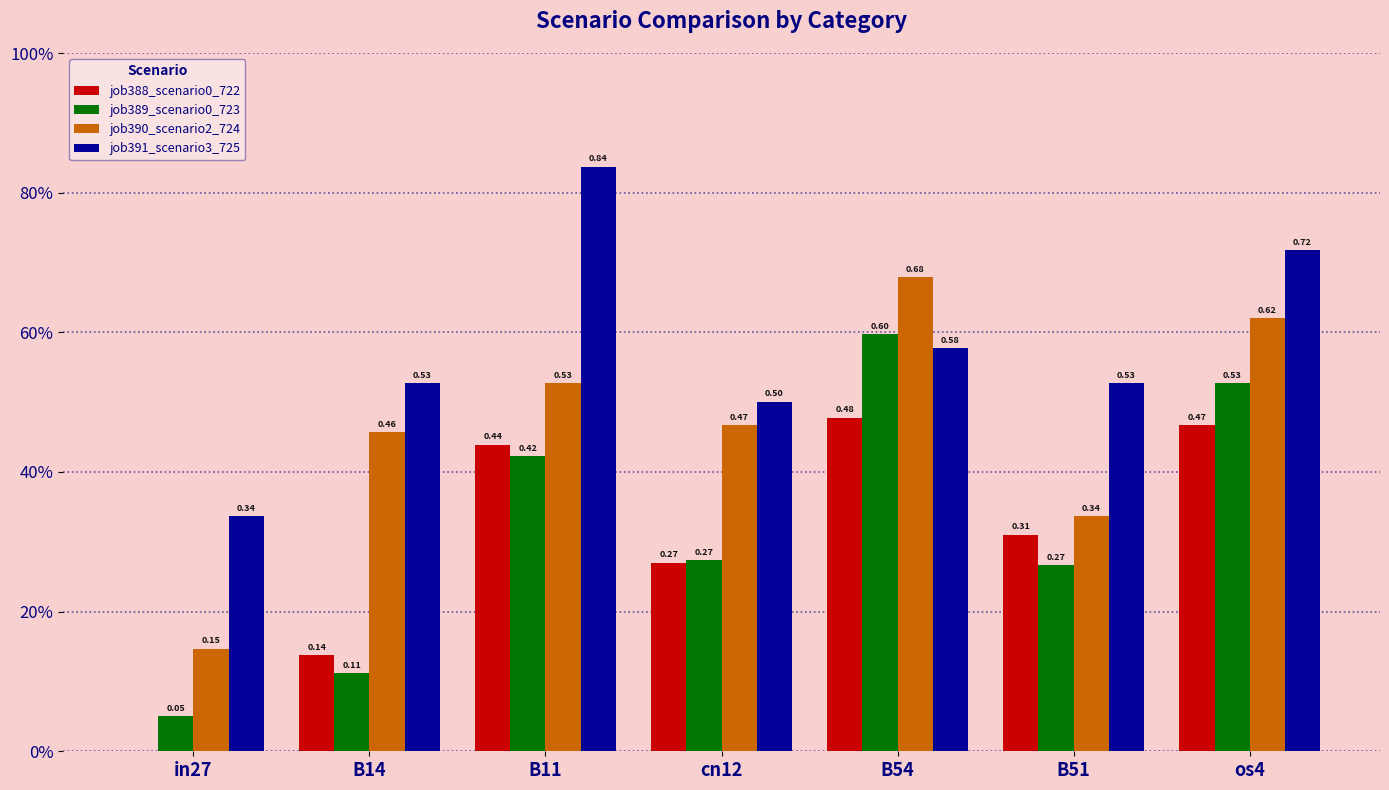

At which label does job388_scenario0_722 reach its minimum?

in27